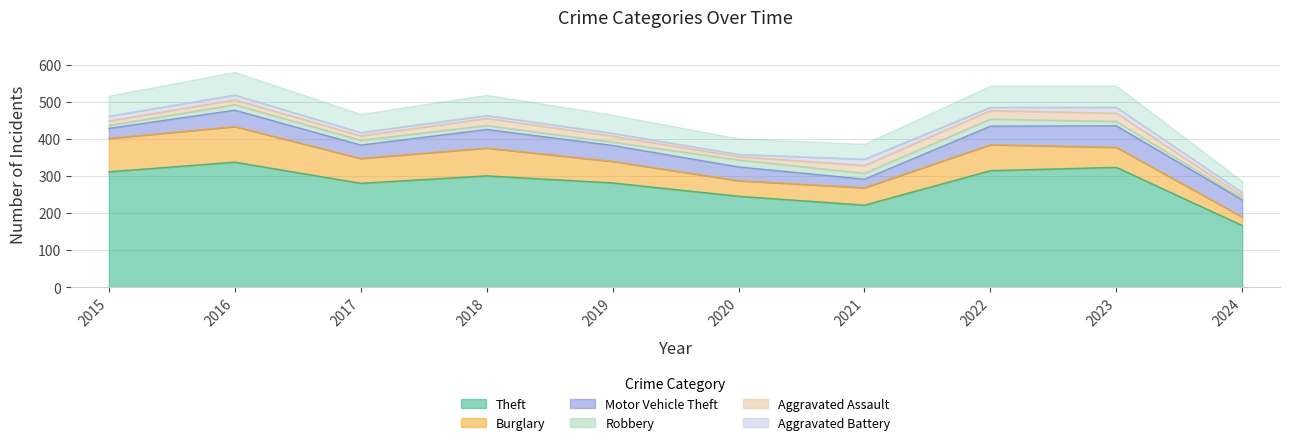

Reading left to right, what are all the values shown in this chart?

Theft: 311	337	280	300	281	245	221	314	323	166
Burglary: 90	96	67	75	58	42	47	70	54	23
Motor Vehicle Theft: 27	44	36	50	43	37	23	50	58	46
Robbery: 8	15	13	11	9	19	16	19	12	4
Aggravated Assault: 12	13	12	19	16	9	21	23	22	7
Aggravated Battery: 13	13	9	8	8	6	17	9	16	9